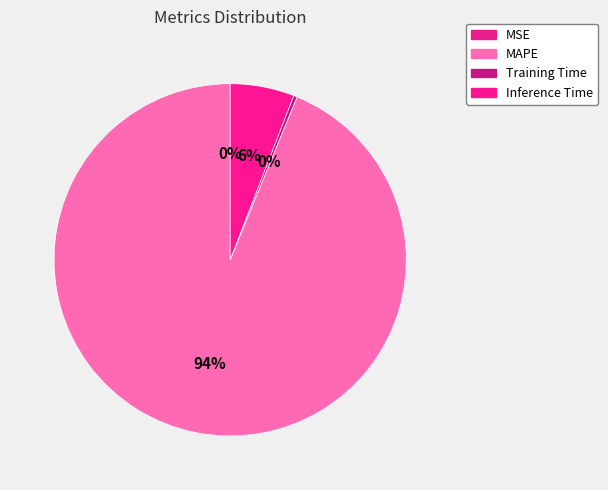

Does any single category account for the majority?

Yes